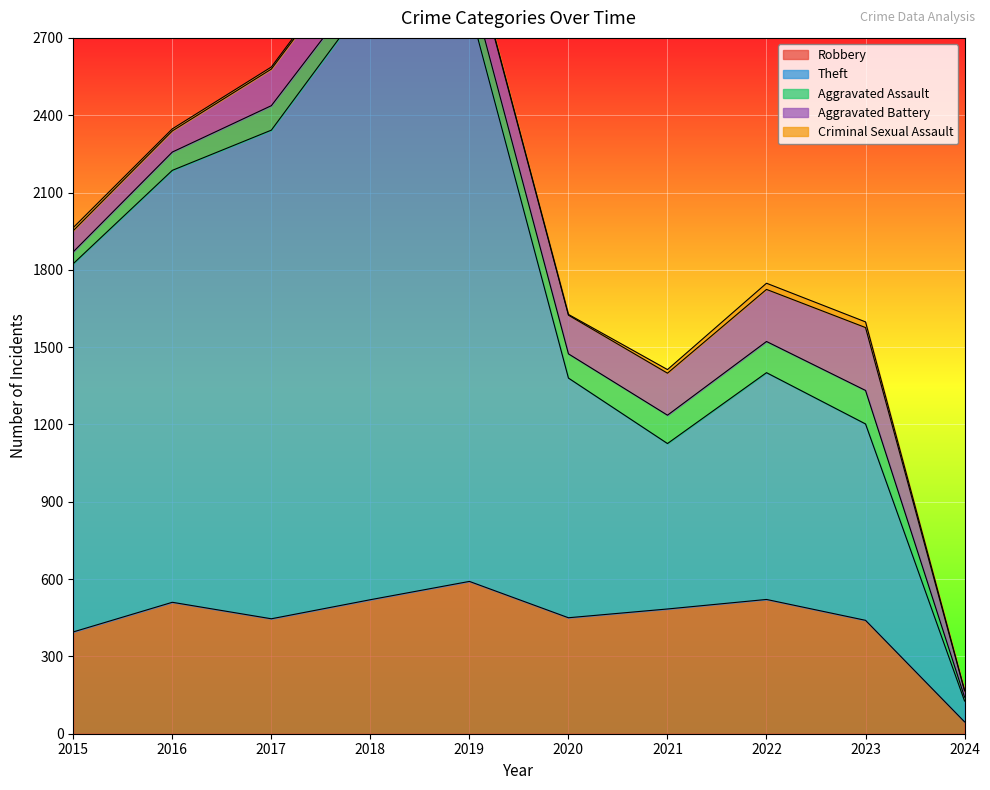

At which label does Theft first exceed 1429?

2016